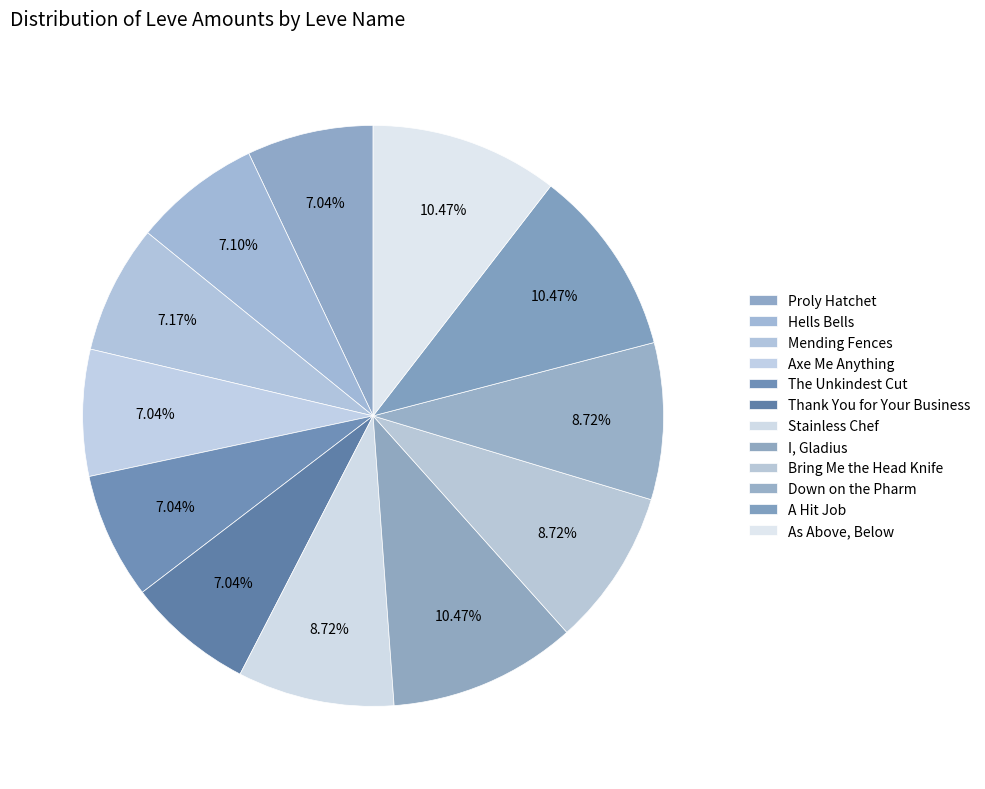

What is the smallest slice in the pie chart?

Proly Hatchet